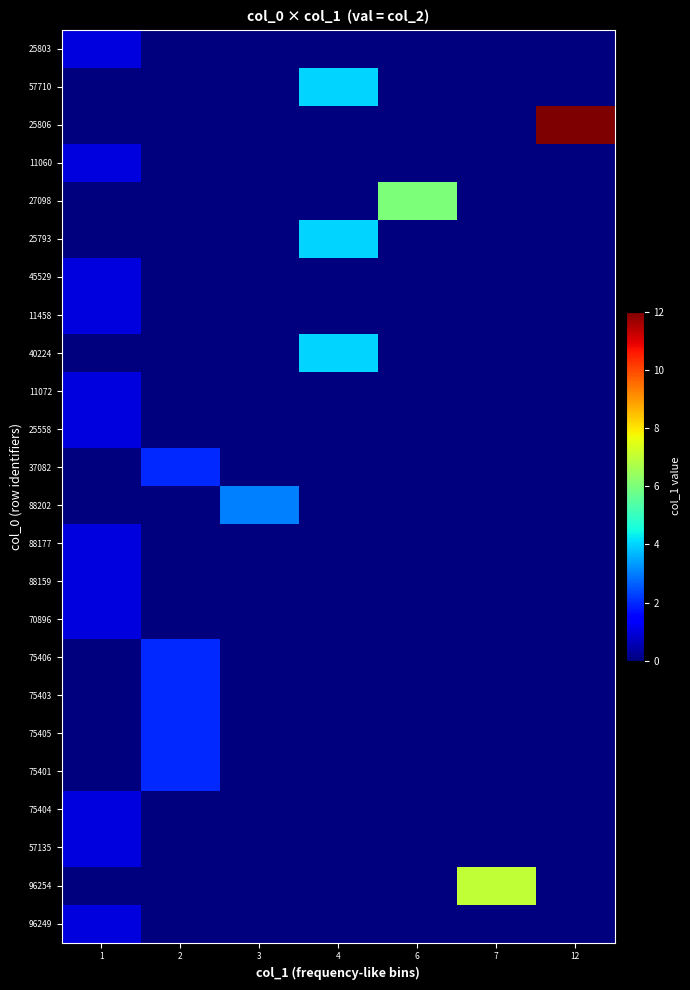

What is the total value across all series at 12?

12